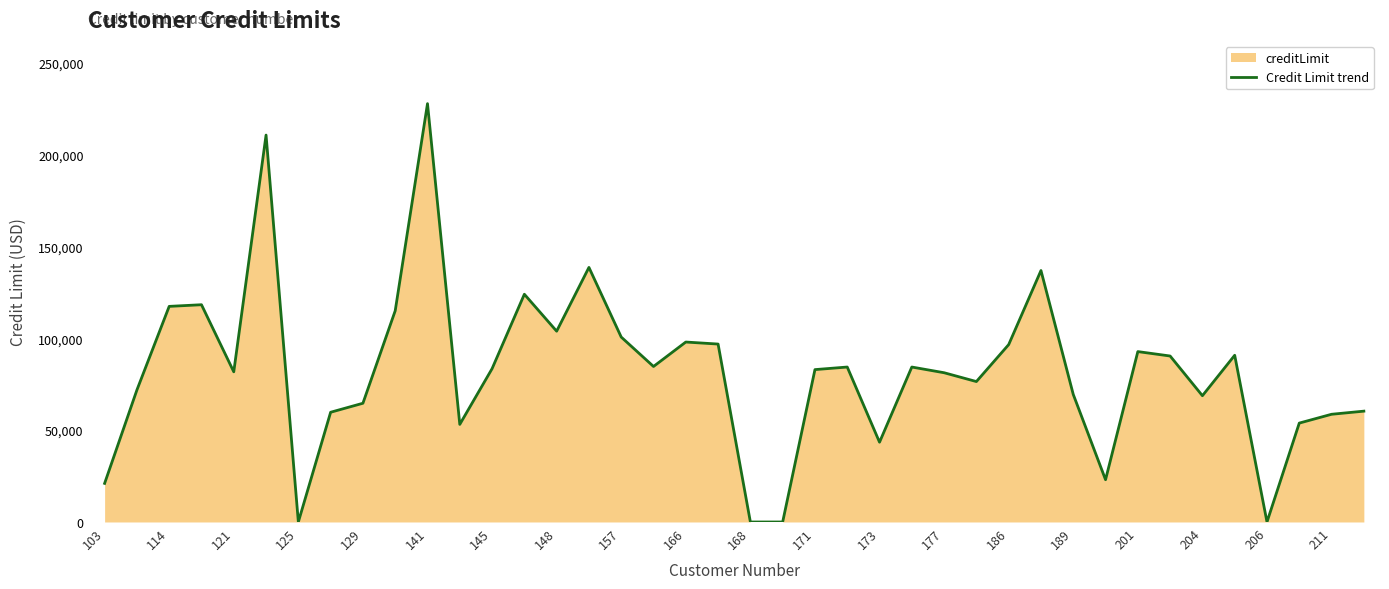

The value at 129 is 96792. True or false?

False